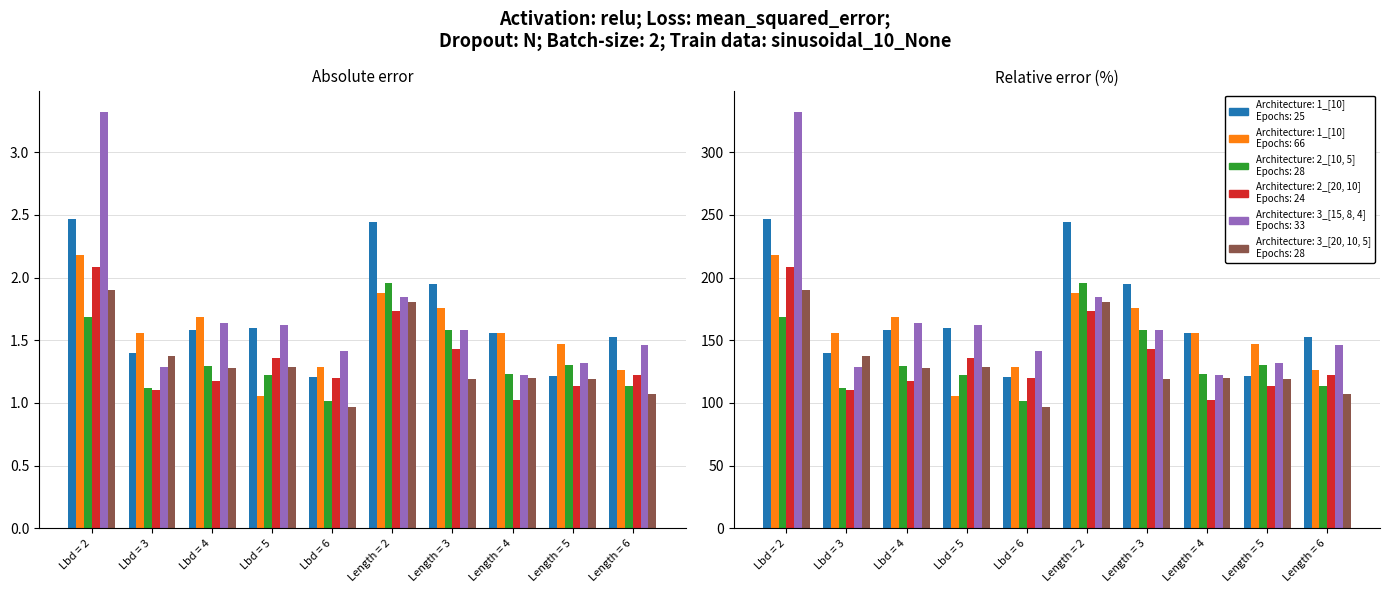

True or false: Run 6 has a value of 31.1 at Lbd = 6.

False